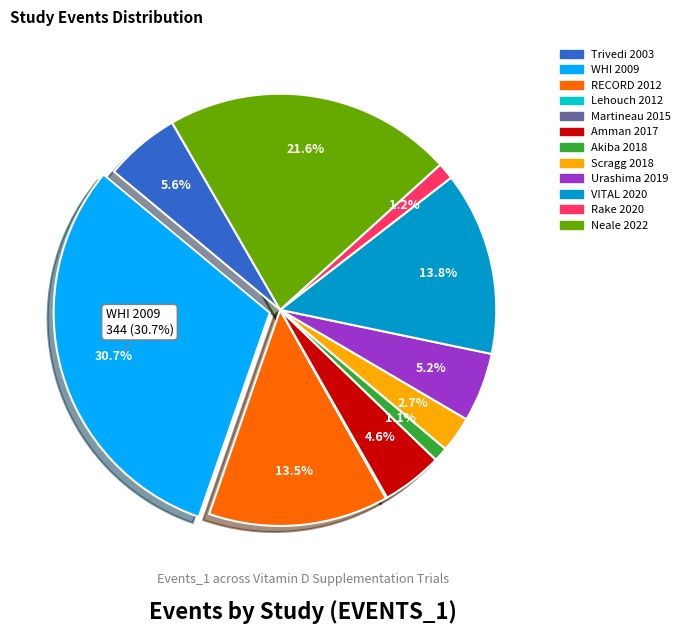

Approximately how many times larger is the value at WHI 2009 compared to RECORD 2012?

2.3